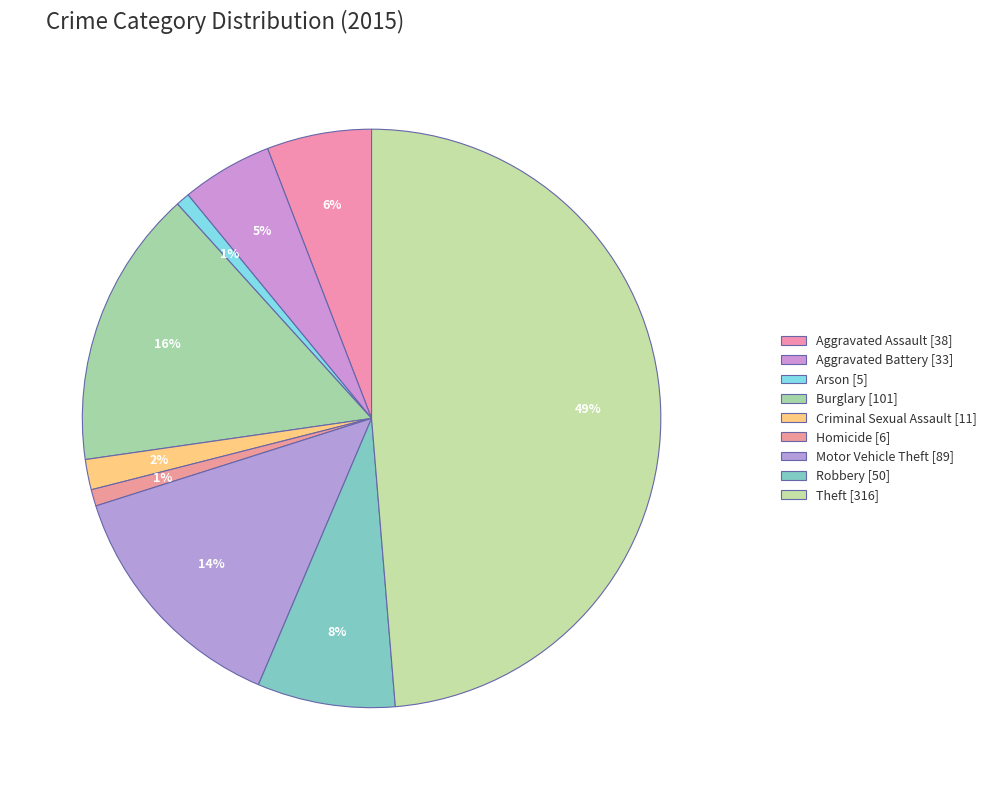

Rank the categories by value from lowest to highest.

Arson, Homicide, Criminal Sexual Assault, Aggravated Battery, Aggravated Assault, Robbery, Motor Vehicle Theft, Burglary, Theft